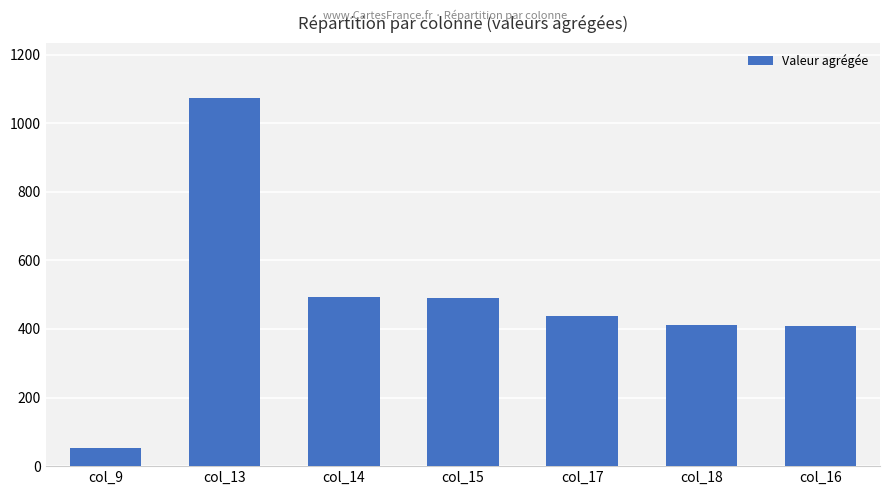

True or false: the data shows 409 at col_16.

True